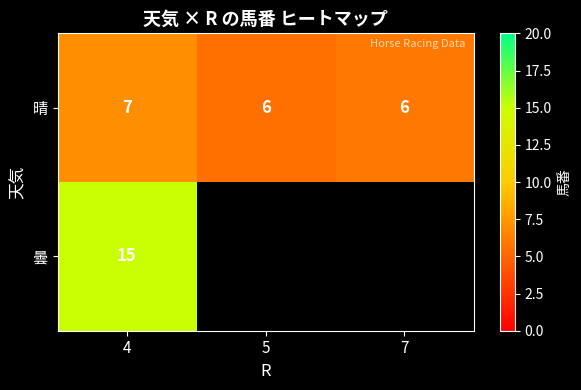

Which category has the highest value across all series?

4